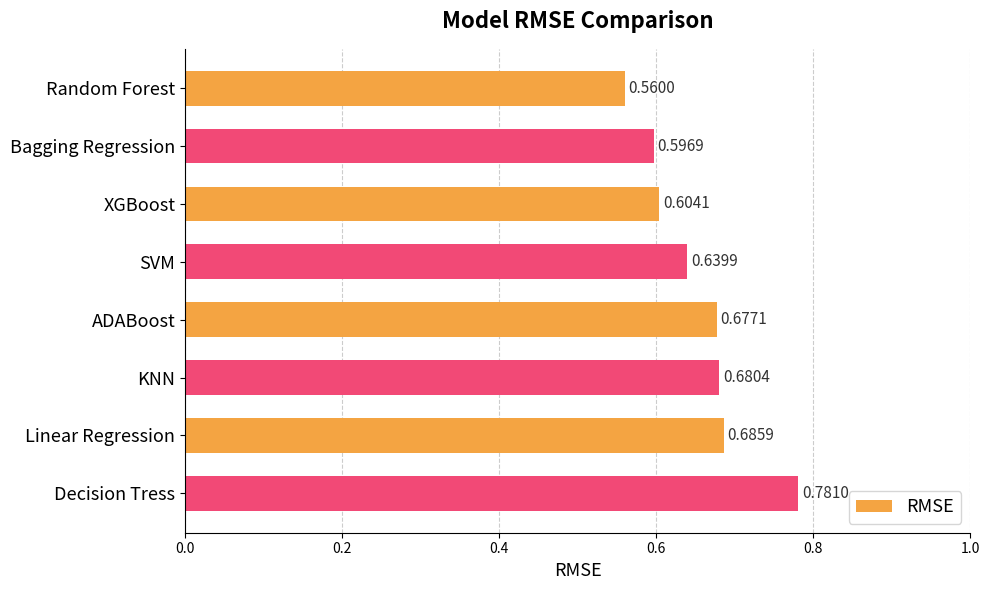

List the labels in order of value, smallest first.

Random Forest, Bagging Regression, XGBoost, SVM, ADABoost, KNN, Linear Regression, Decision Tress